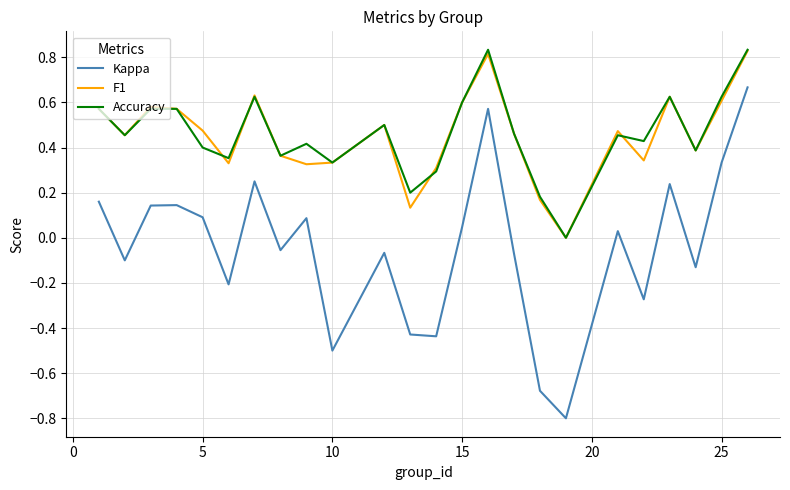

True or false: Kappa and F1 intersect in this chart.

False